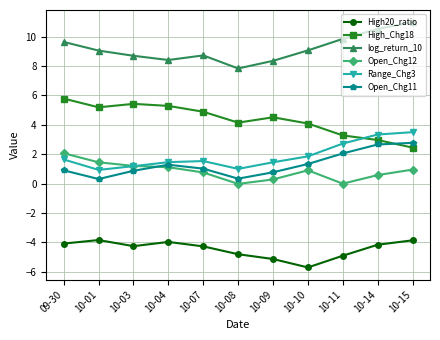

True or false: Open_Chg12 and log_return_10 cross at least once.

False